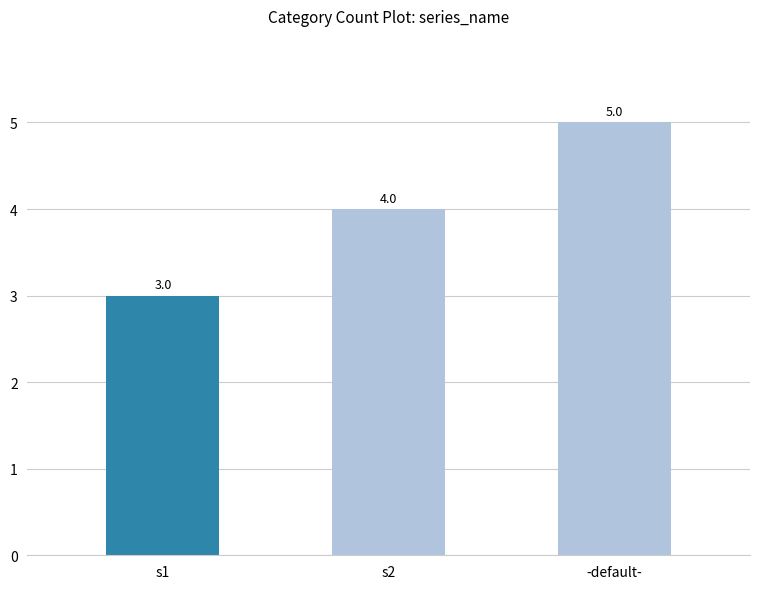

What position from the left is s1?

1